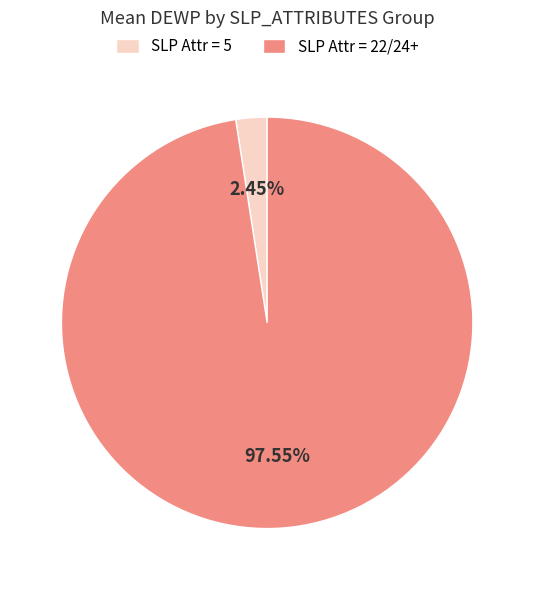

To the nearest percent, what is the difference between the largest and smallest slice percentages?

95%